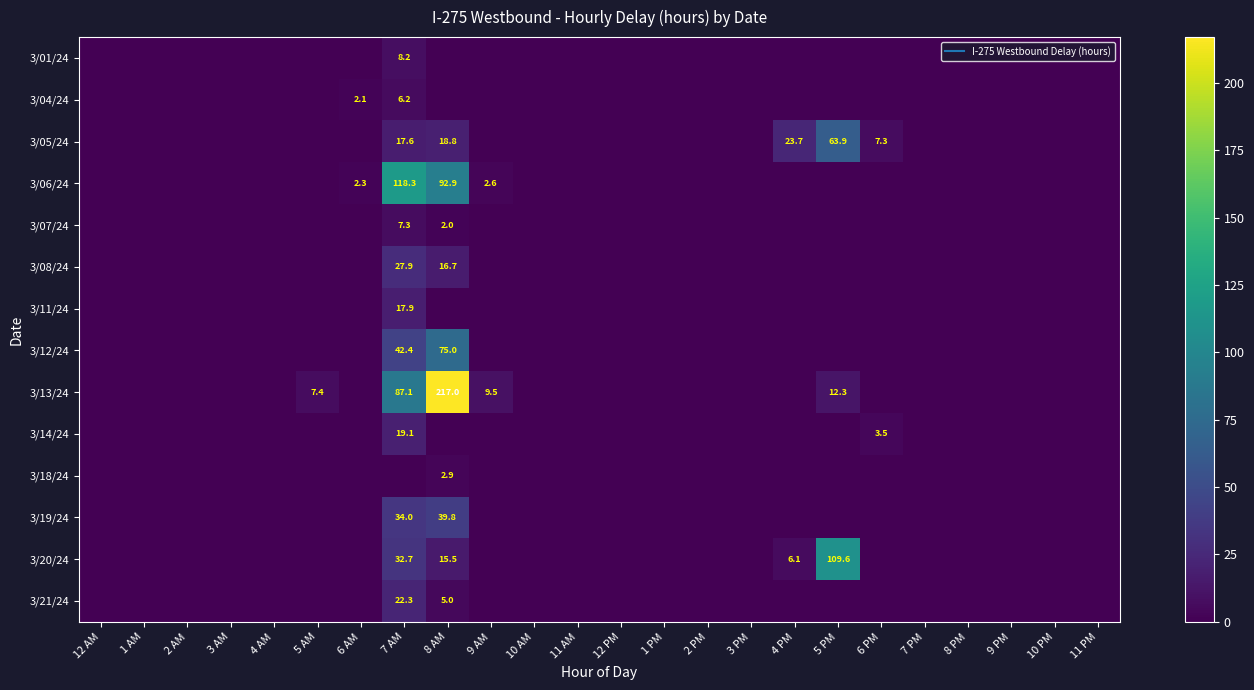

Rank the categories by 3/19/24 value from lowest to highest.

12 AM, 1 AM, 2 AM, 3 AM, 4 AM, 5 AM, 6 AM, 9 AM, 10 AM, 11 AM, 12 PM, 1 PM, 2 PM, 3 PM, 4 PM, 5 PM, 6 PM, 7 PM, 8 PM, 9 PM, 10 PM, 11 PM, 7 AM, 8 AM